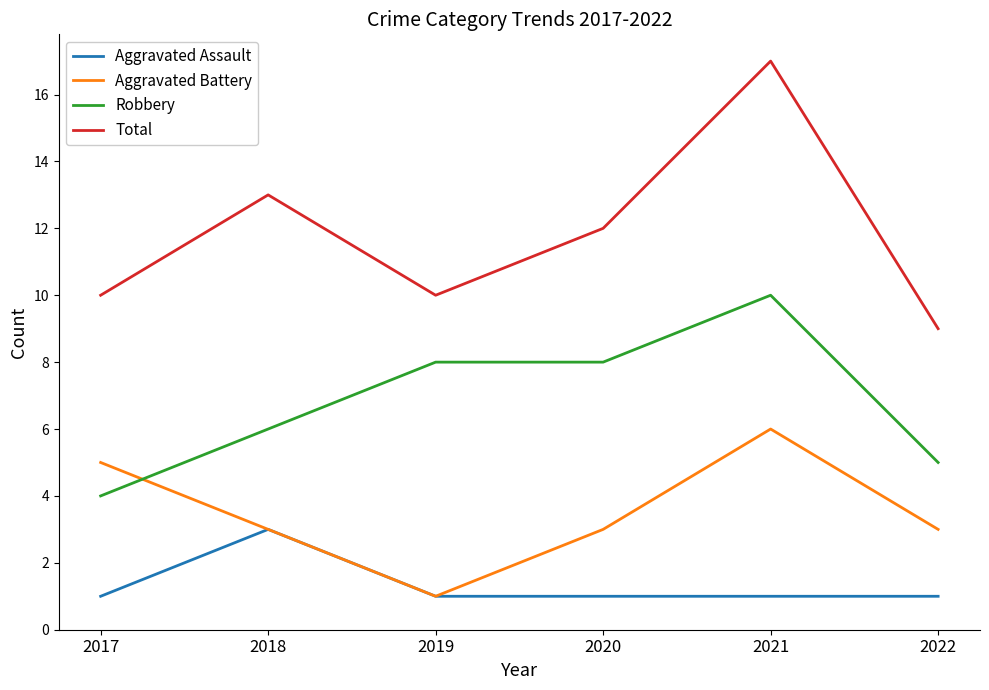

Which series has the widest spread of values?

Total